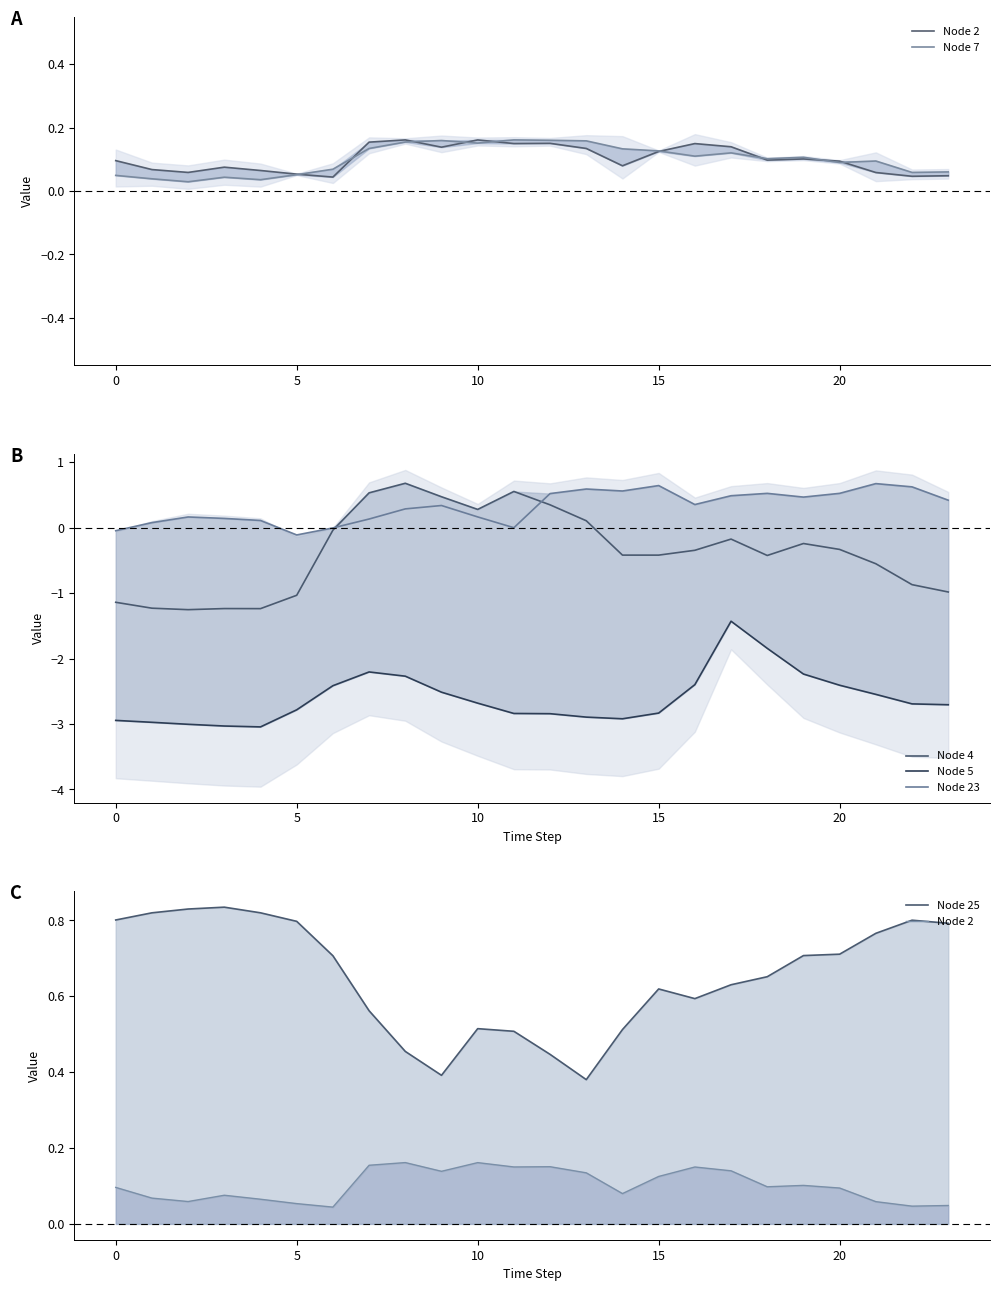

The value of Node 2 at 5 is 0.0. True or false?

False